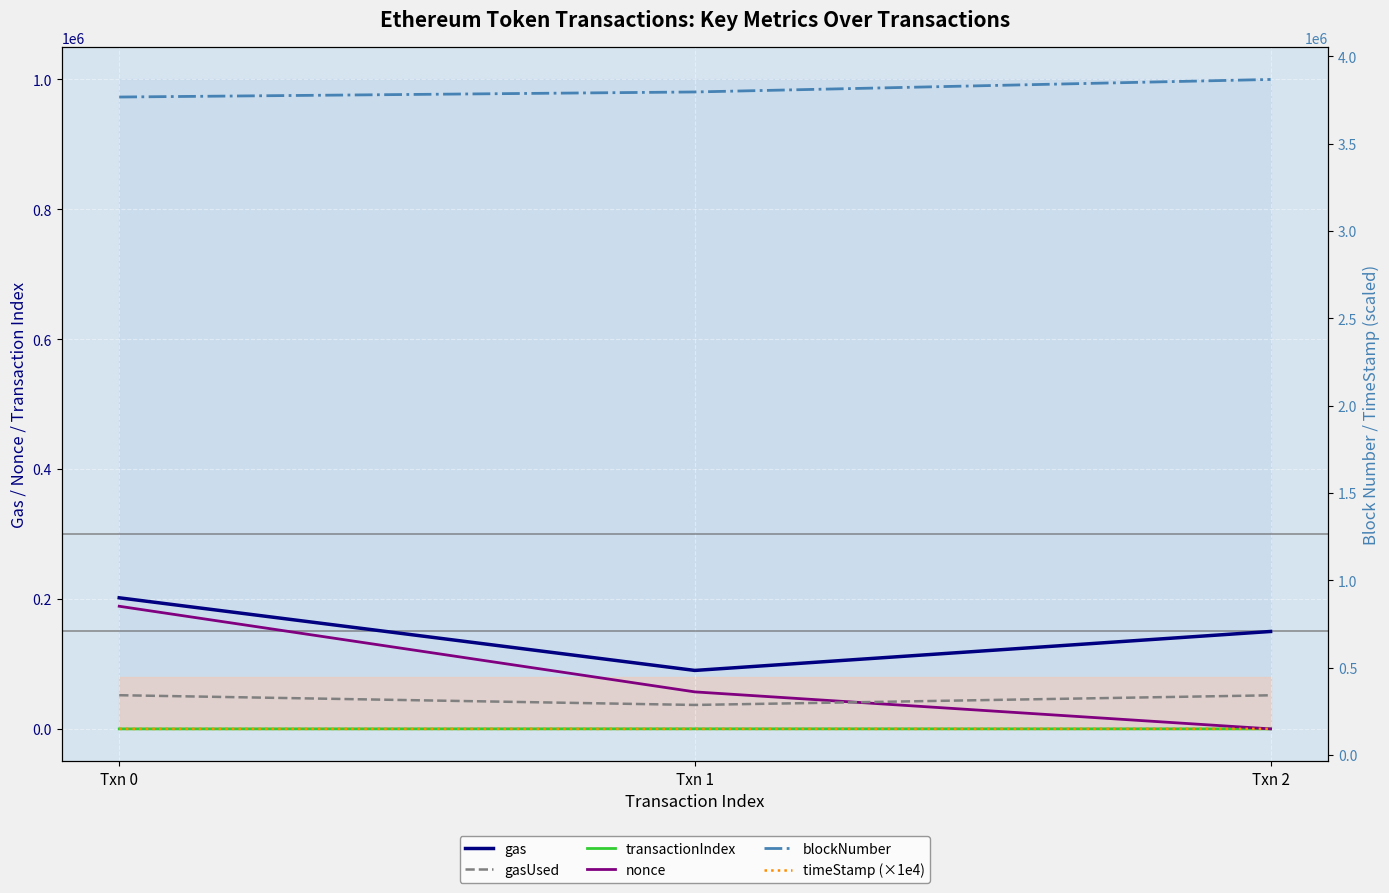

Reading left to right, transcribe all the data shown in this chart.

gas: Txn 0=201849.0	Txn 1=90000.0	Txn 2=150000.0
gasUsed: Txn 0=51848.0	Txn 1=36848.0	Txn 2=51720.0
transactionIndex: Txn 0=10.0	Txn 1=85.0	Txn 2=21.0
nonce: Txn 0=188848.0	Txn 1=56965.0	Txn 2=9.0
blockNumber: Txn 0=3767824.0	Txn 1=3796802.0	Txn 2=3868418.0
timeStamp (×1e4): Txn 0=149575.7	Txn 1=149621.1	Txn 2=149739.4